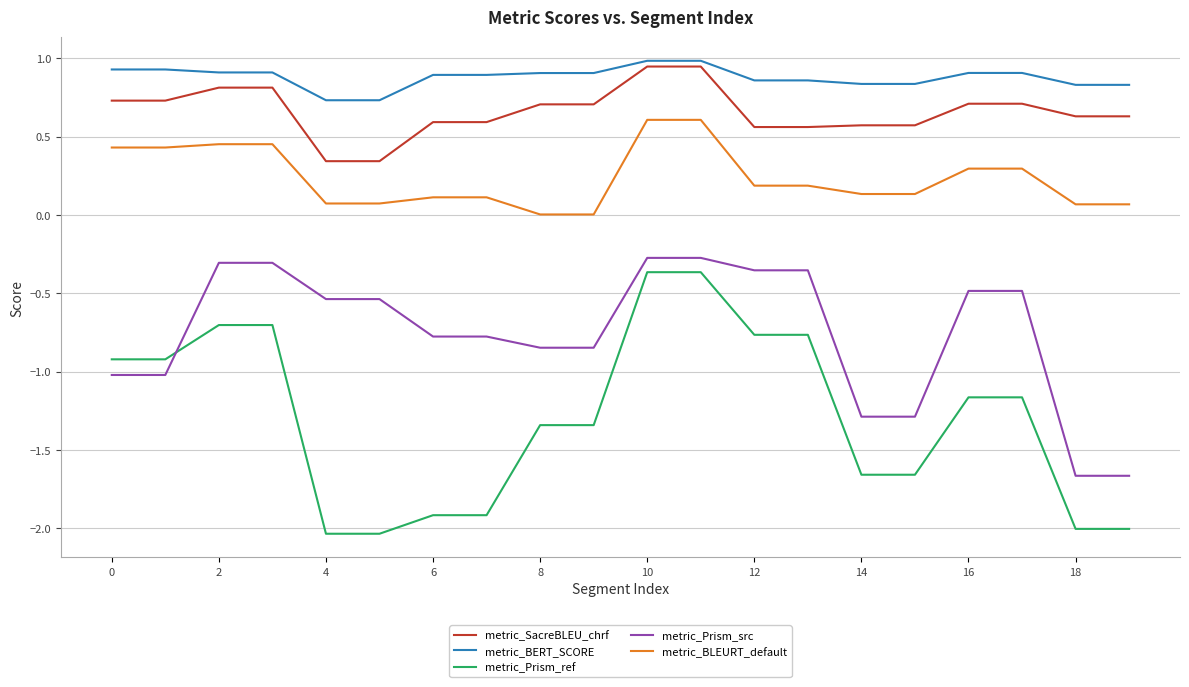

Which series has the largest total across all categories?

metric_BERT_SCORE